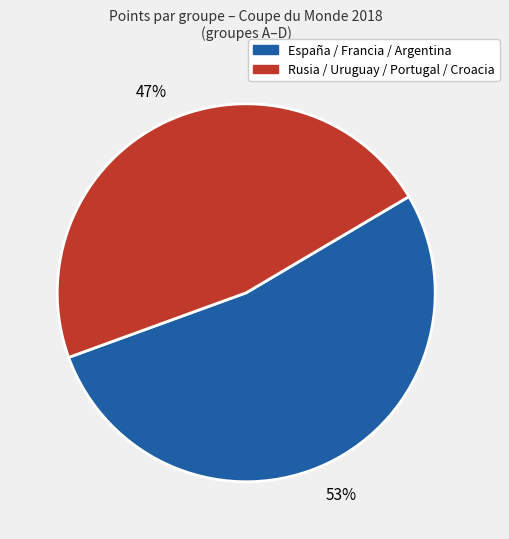

Is there any slice that represents more than half of the pie?

Yes